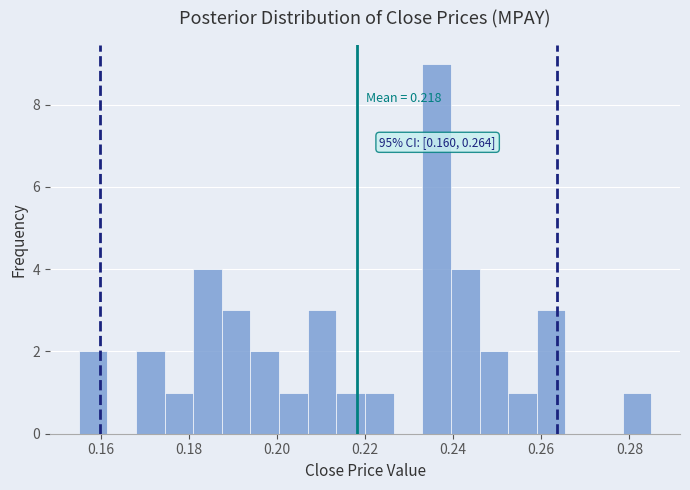

Around what value on the x-axis is the tallest bar? Give the approximate position of its centre, as read against the axis.

0.236